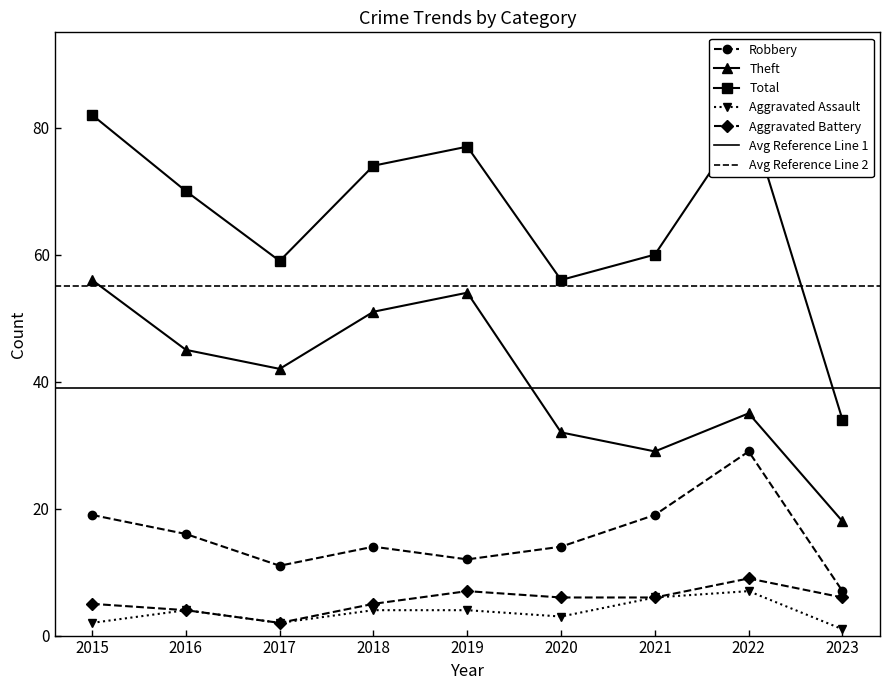

The Total series shows 74 at 2018. True or false?

True